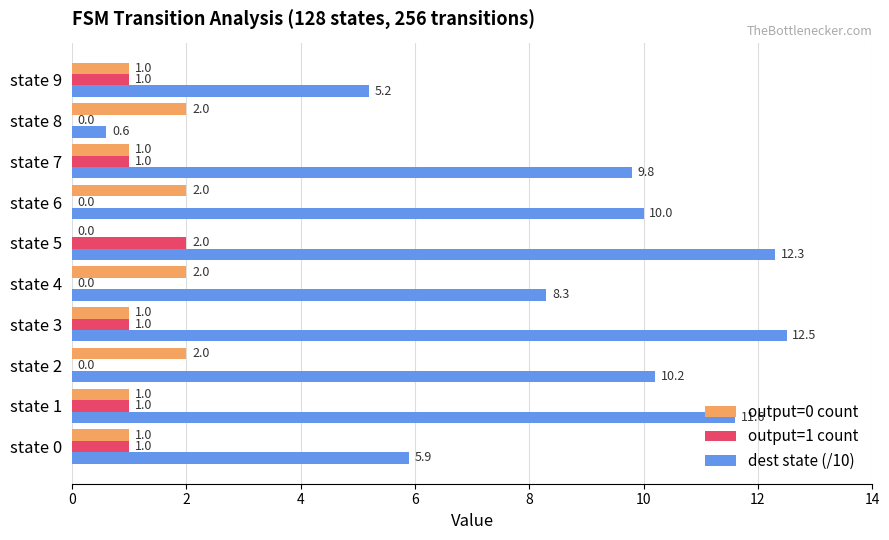

What is the maximum value shown in the chart?

12.5